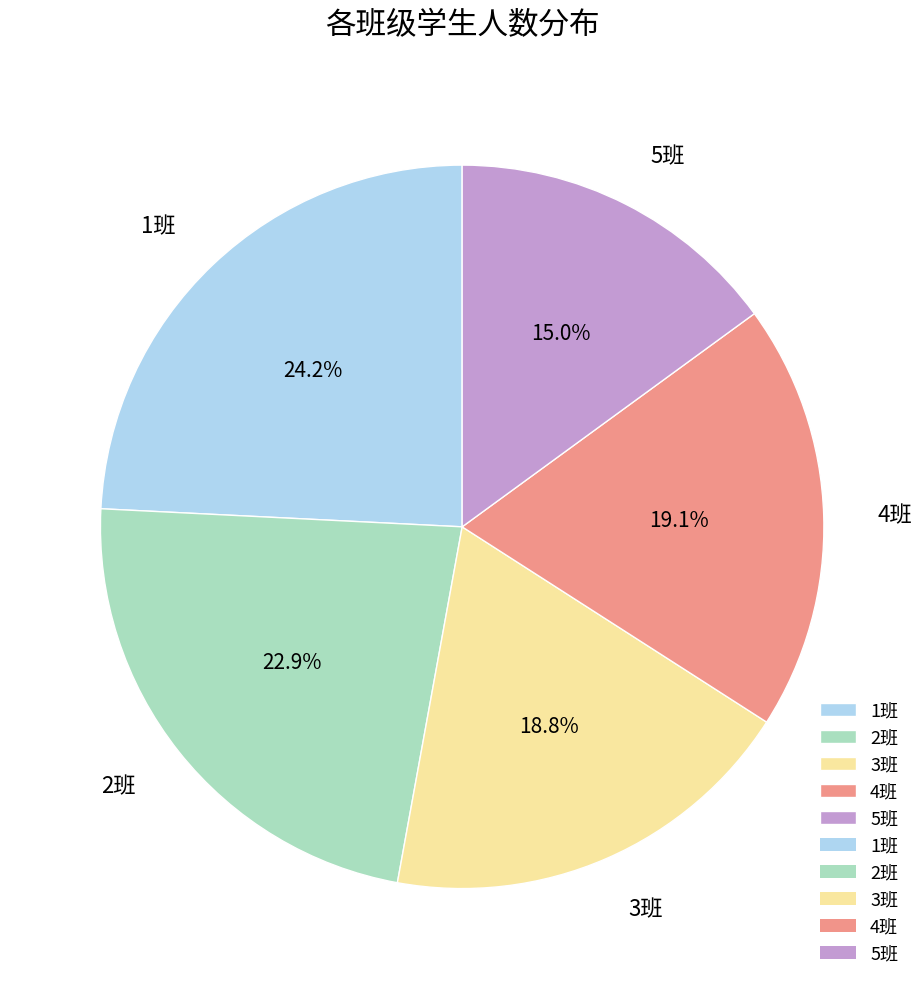

Which category has the biggest portion of the pie?

1班